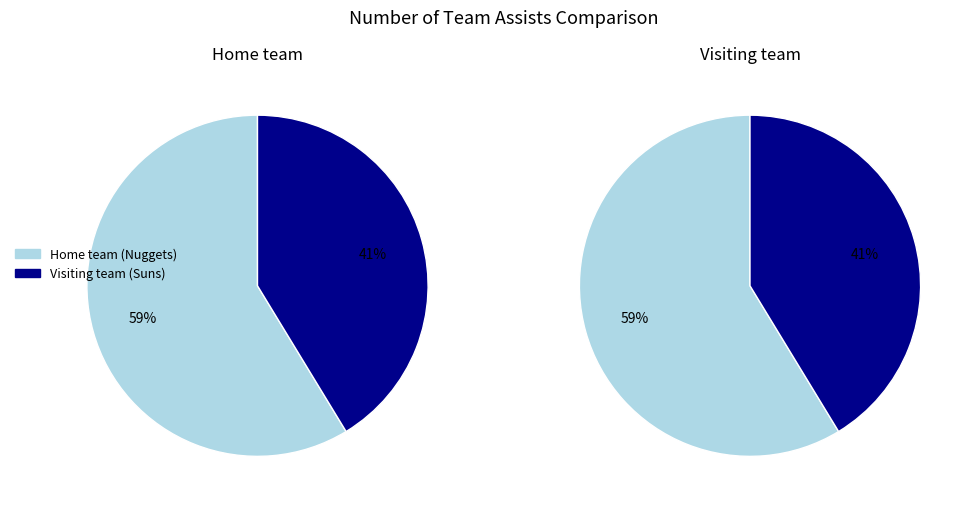

Which category accounts for the majority?

Home team (Nuggets)